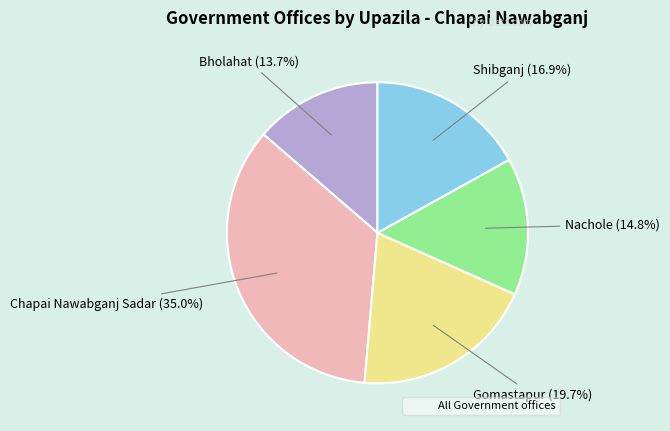

Is there a majority slice in this chart?

No